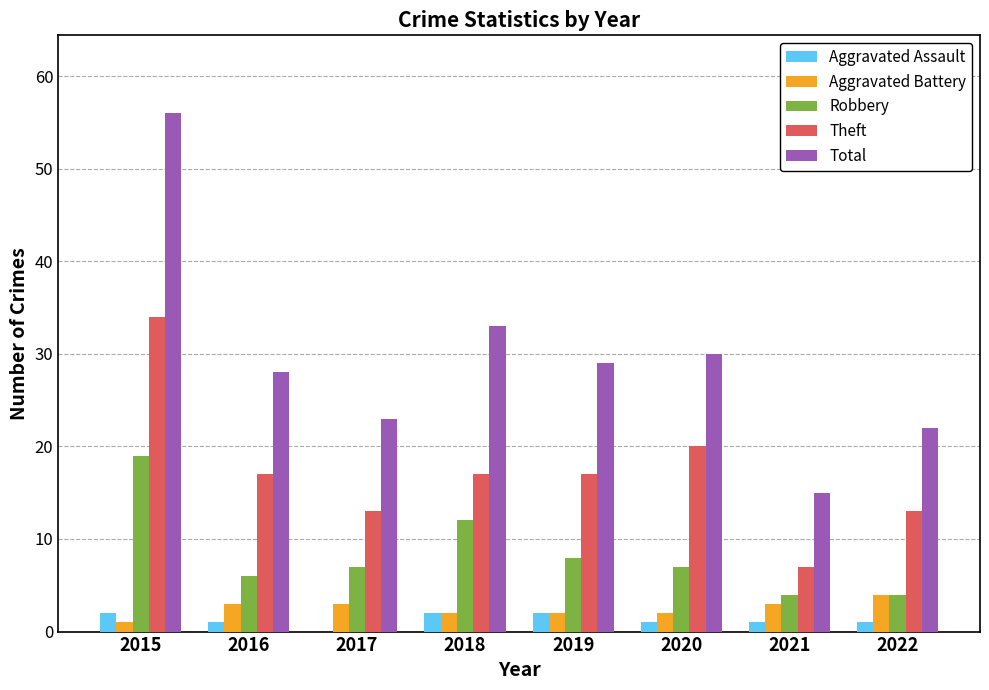

Reading right to left, list all the values displayed in this chart.

Aggravated Assault: 1	1	1	2	2	0	1	2
Aggravated Battery: 4	3	2	2	2	3	3	1
Robbery: 4	4	7	8	12	7	6	19
Theft: 13	7	20	17	17	13	17	34
Total: 22	15	30	29	33	23	28	56